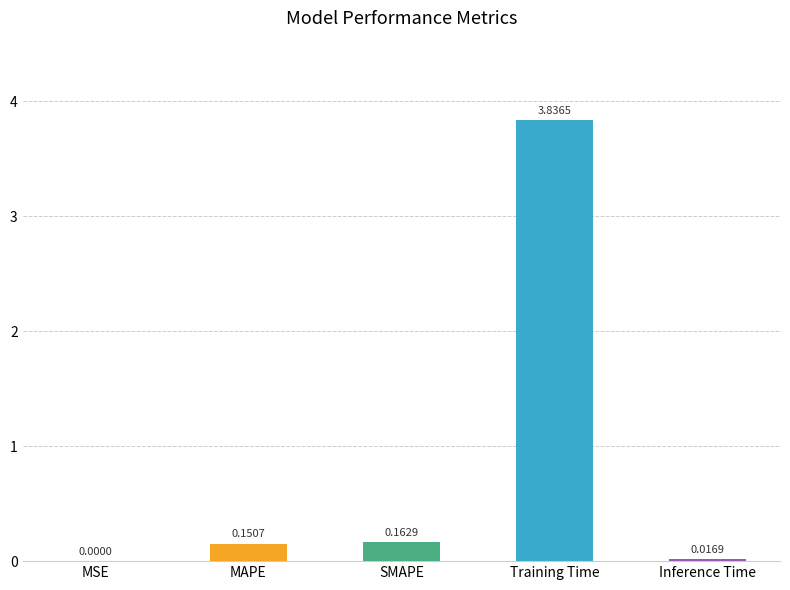

What is the sum of all values?

4.2